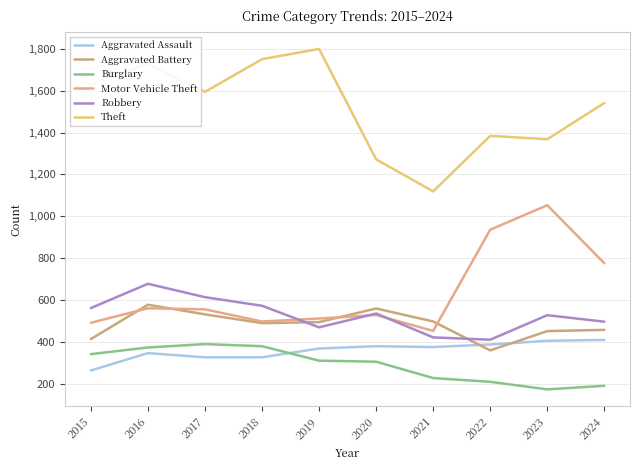

The value of Burglary at 2020 is 306. True or false?

True